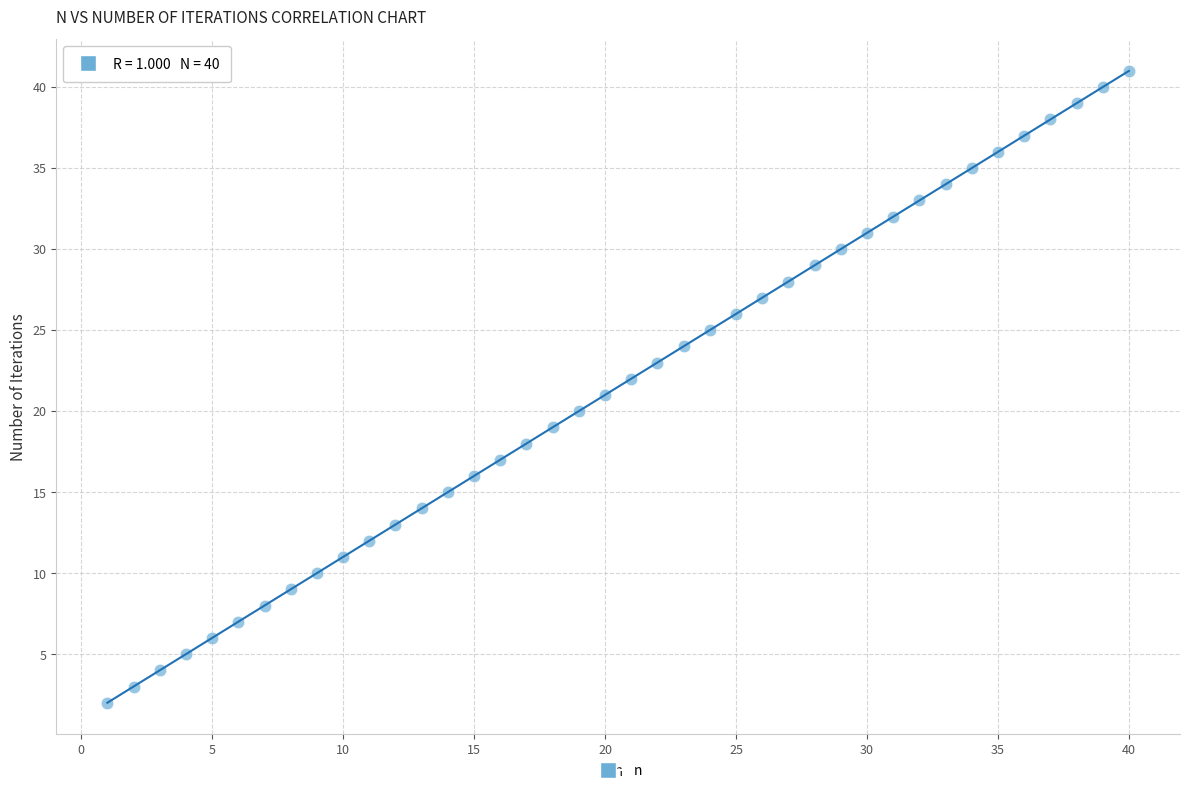

What is the range of X values (max minus min)?

39